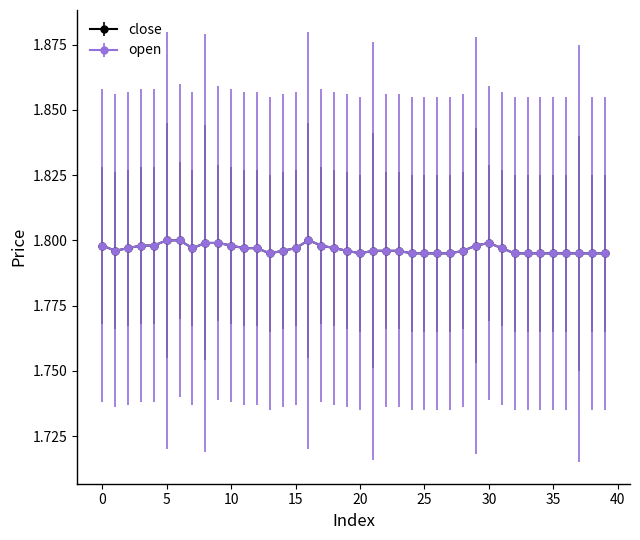

Is this an area chart (filled region under the line)?

No